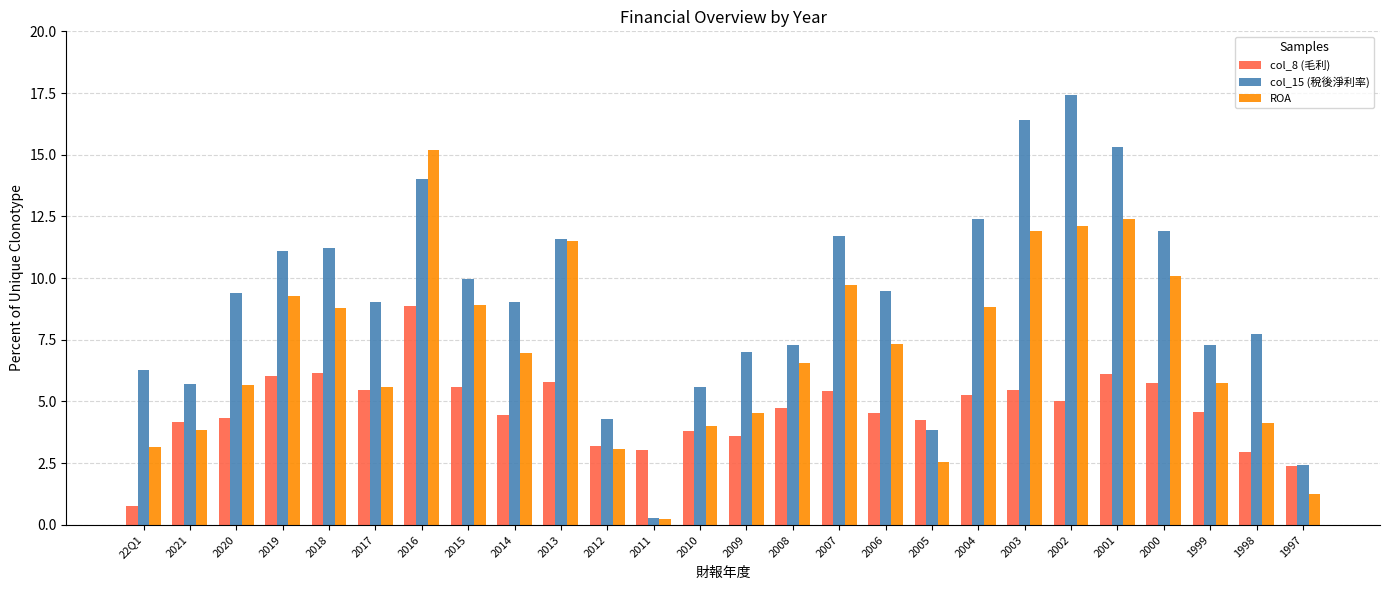

Rank the series by their average value, from highest to lowest.

col_15 (稅後淨利率), ROA, col_8 (毛利)